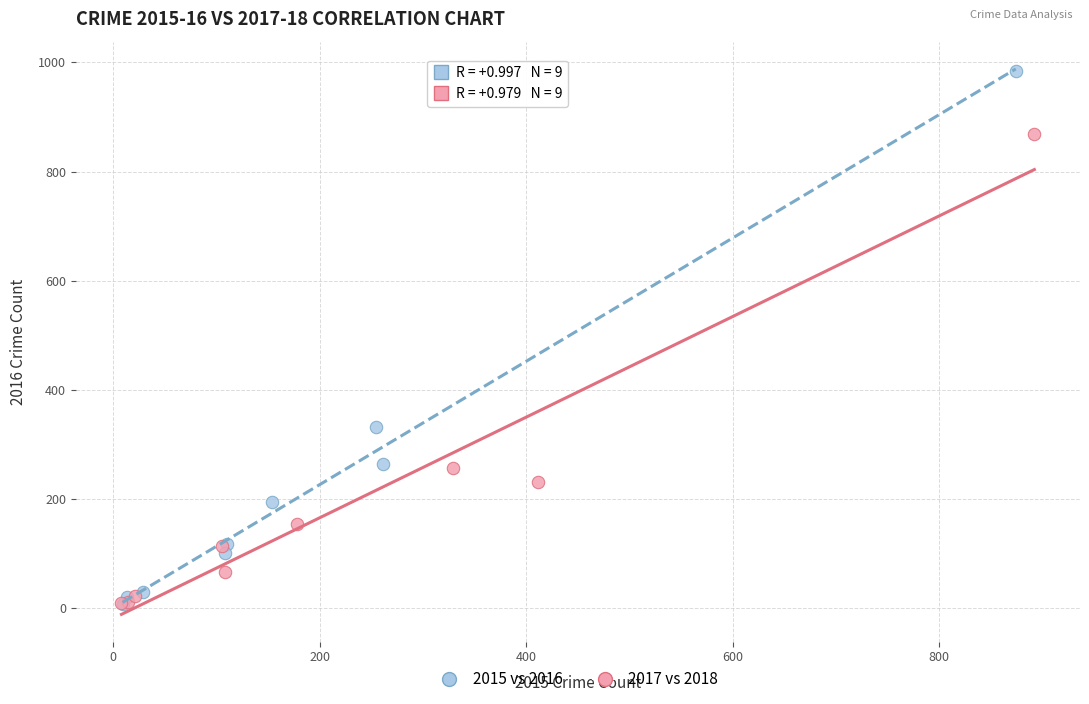

Which series has the largest Y range (max minus min)?

2015 vs 2016